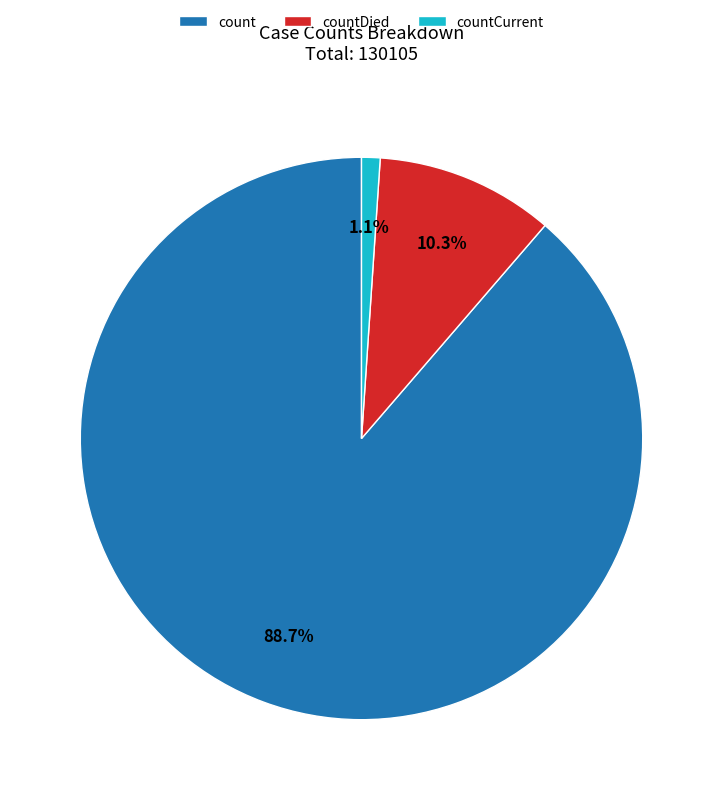

Is it true that countCurrent is 1% of the pie?

True